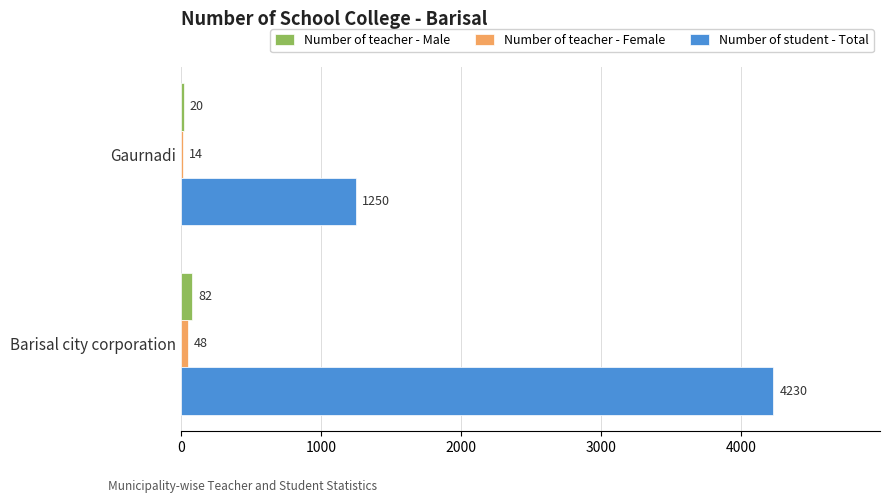

What is the sum of the Number of teacher - Male values at Gaurnadi and Barisal city corporation?

102